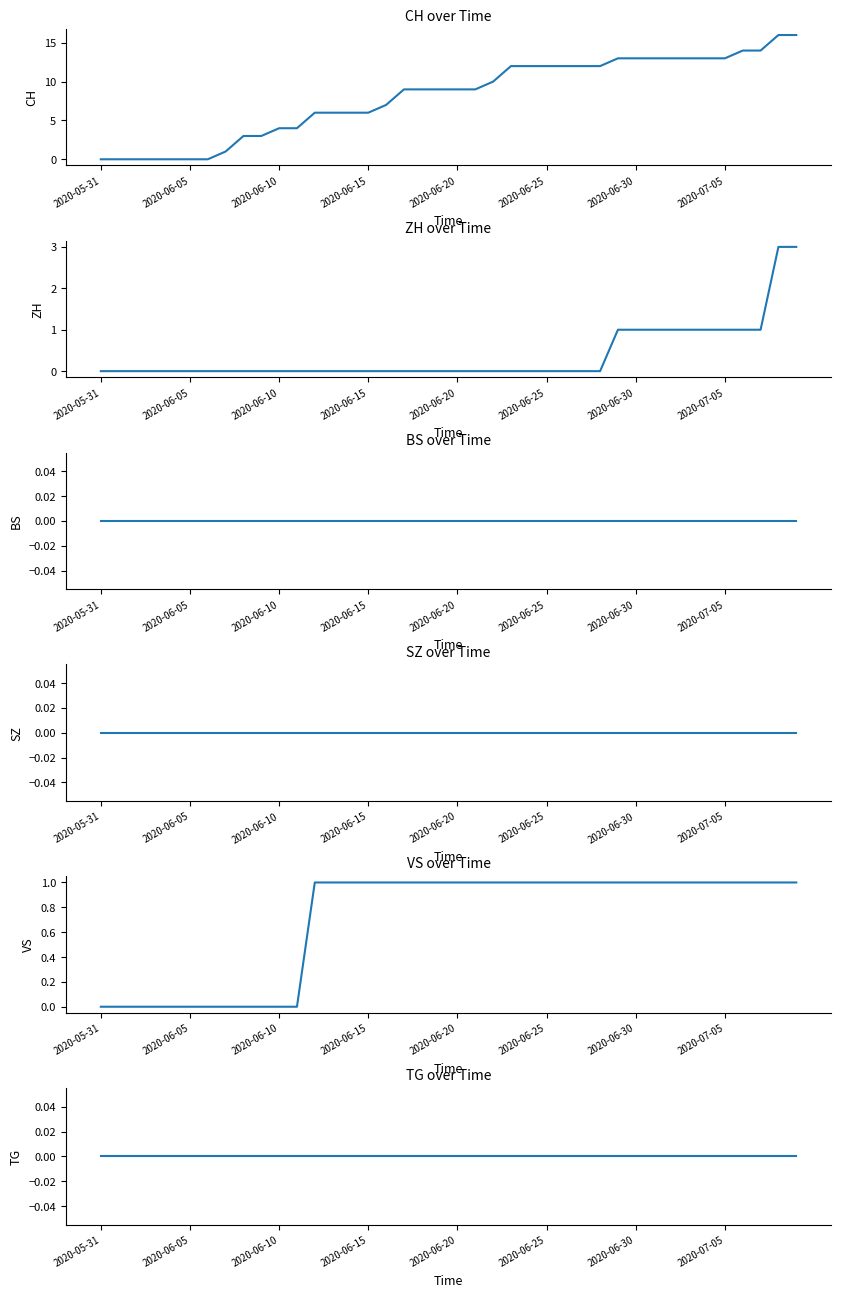

Which series changed the most between 17 and 23?

CH